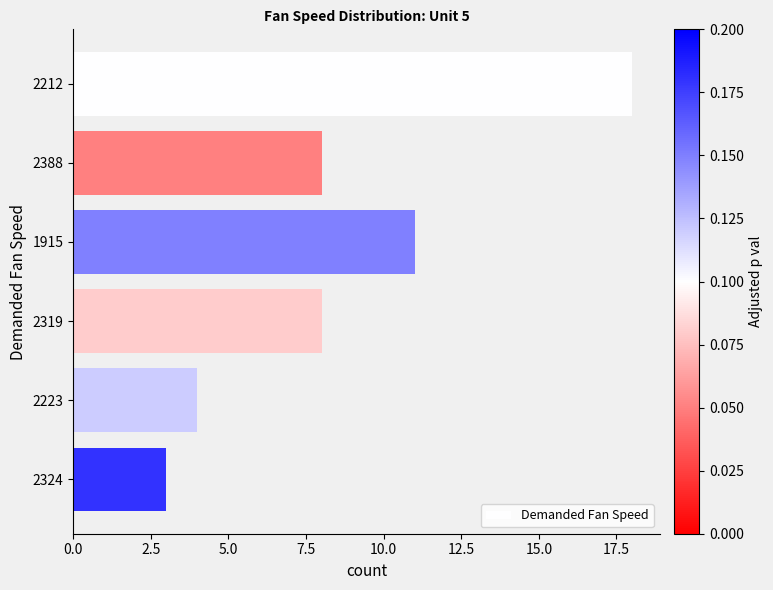

How many data points does each series have?

6